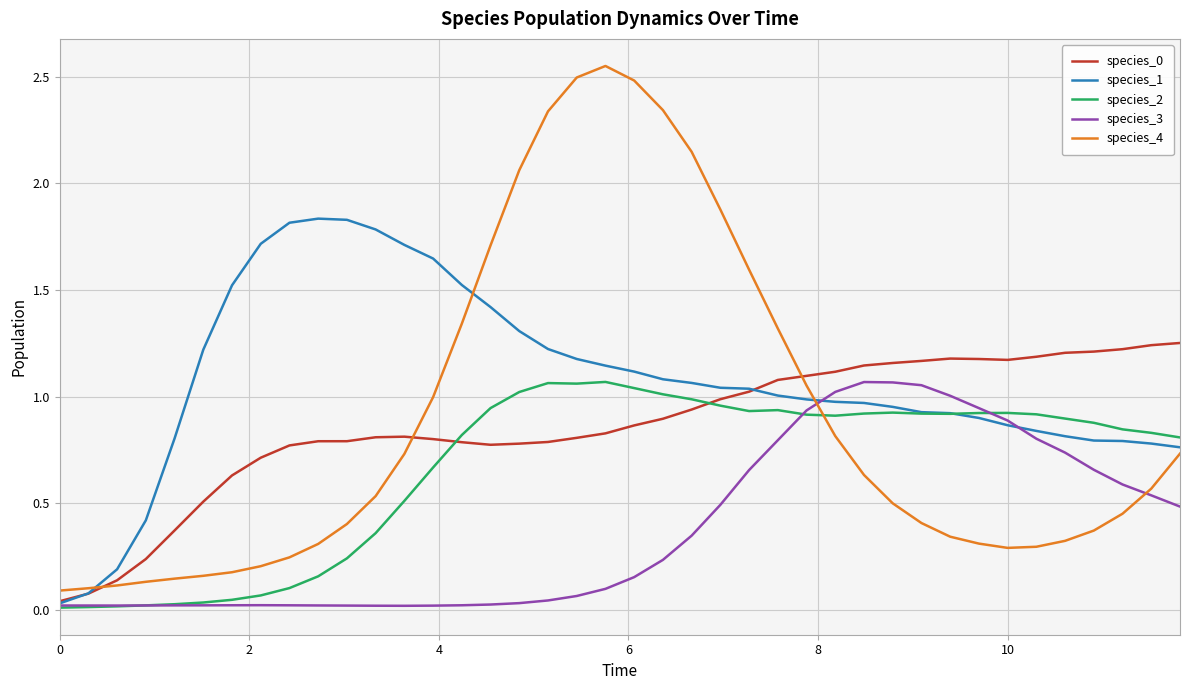

How many lines are shown in the chart?

5